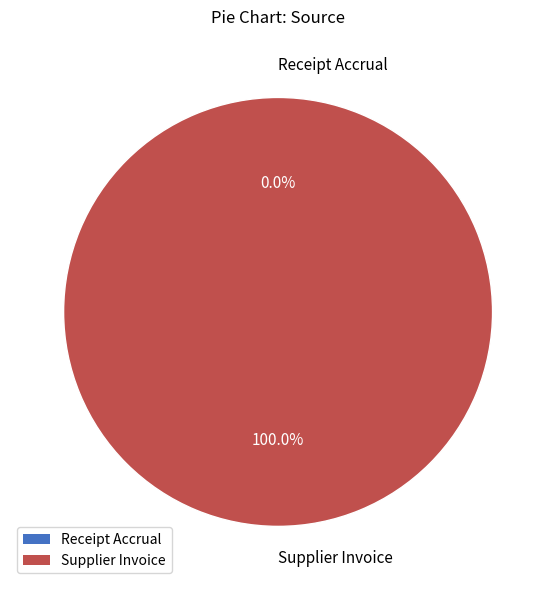

How many segments does this pie chart have?

2